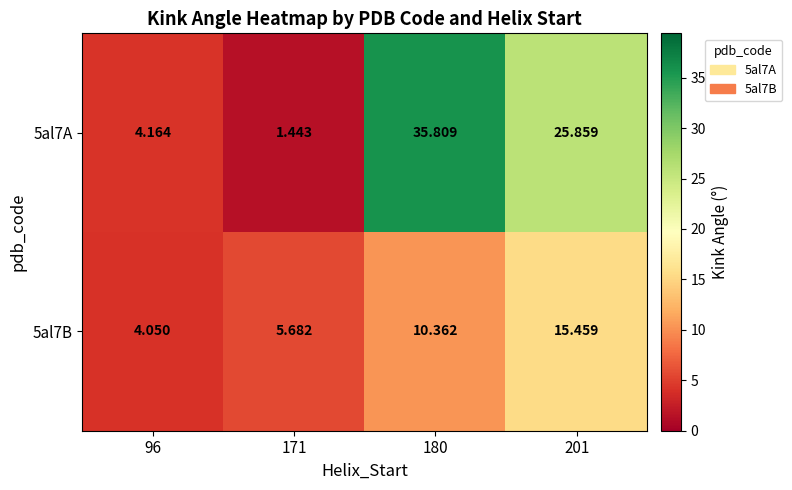

What is the difference between the highest and lowest values at 201?

10.4